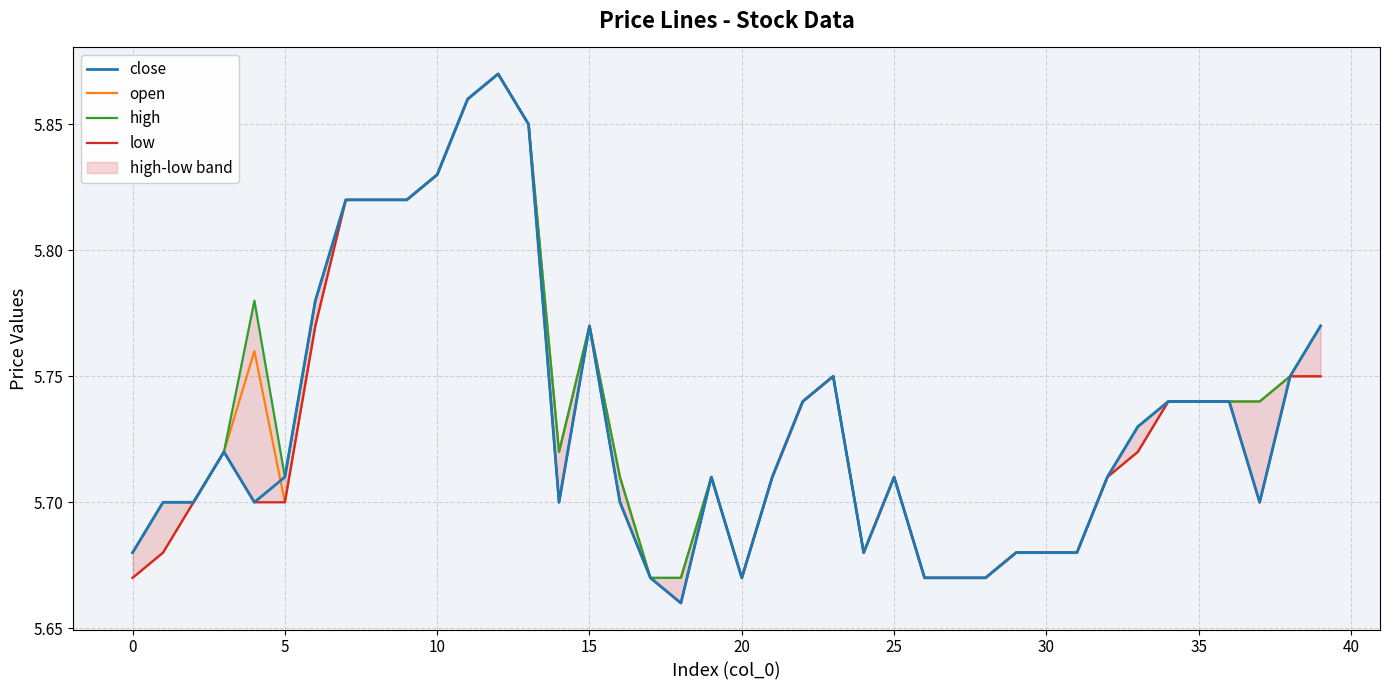

How many lines are shown in the chart?

4